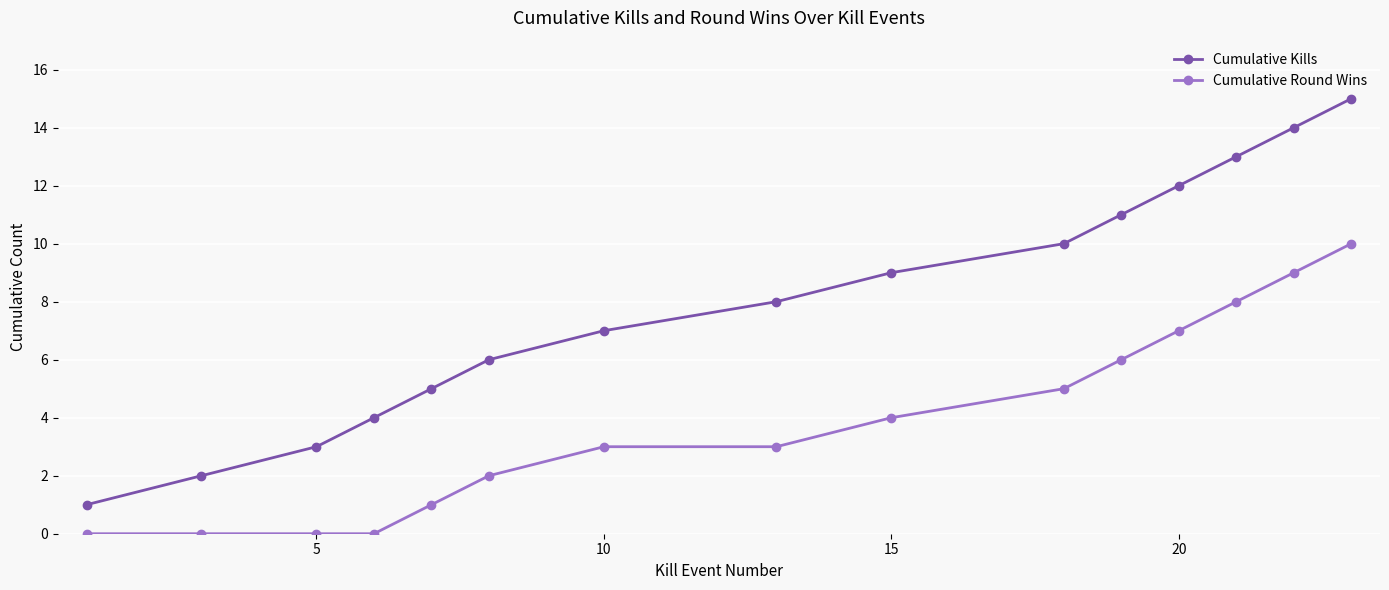

What is the maximum value shown in the chart?

15